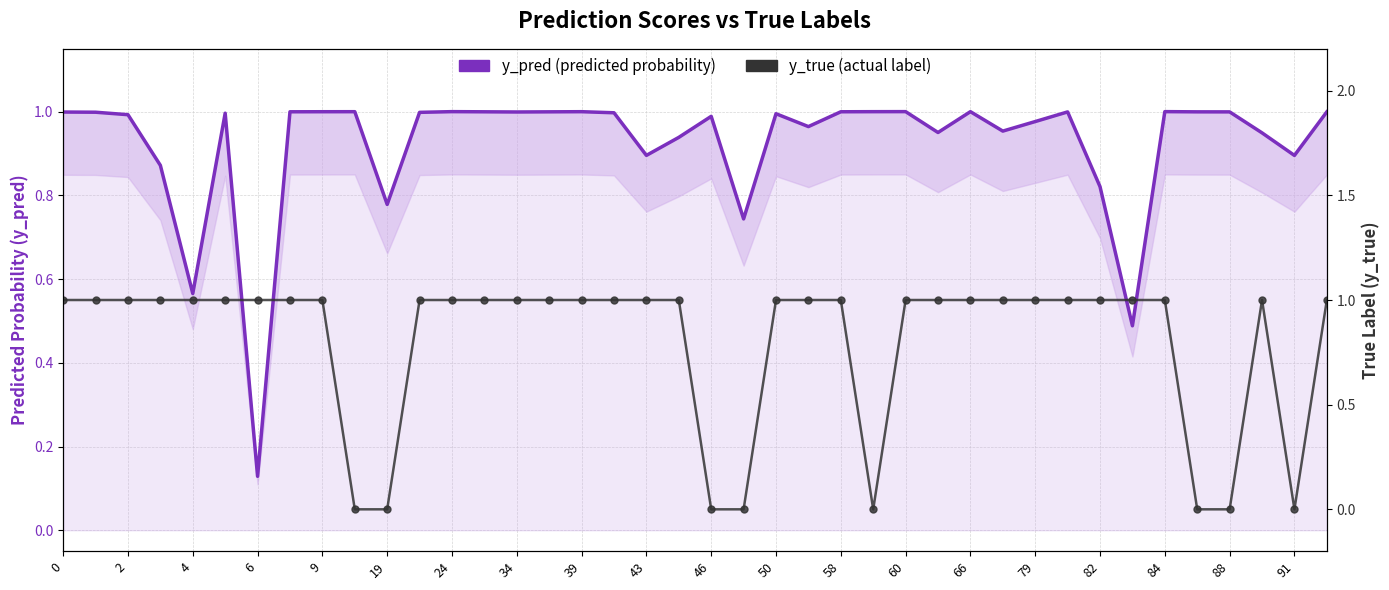

In y_pred (predicted probability), how many points are higher than both neighbors (excluding endpoints)?

10